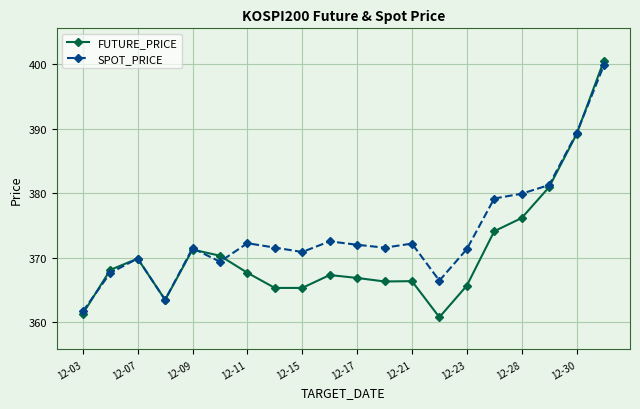

Which series has the largest range (max minus min)?

FUTURE_PRICE